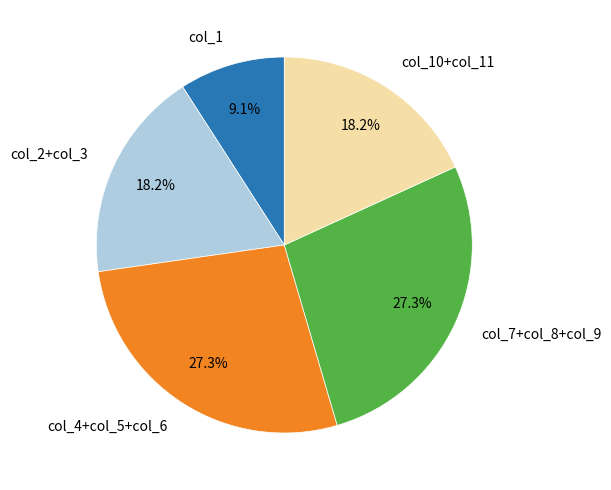

Is there any slice that represents more than half of the pie?

No